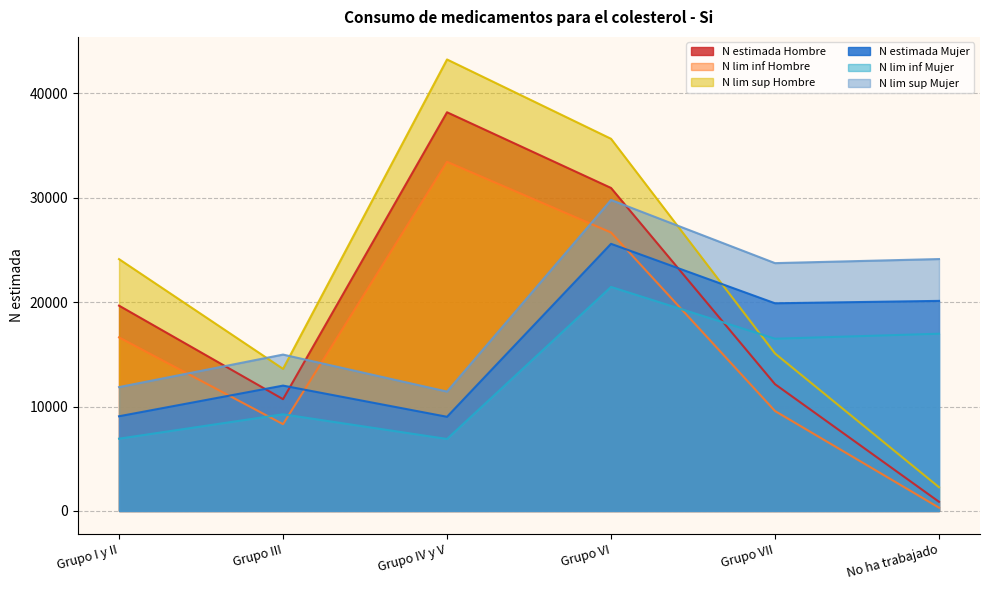

How many values in the N estimada Mujer series are below 19886?

3